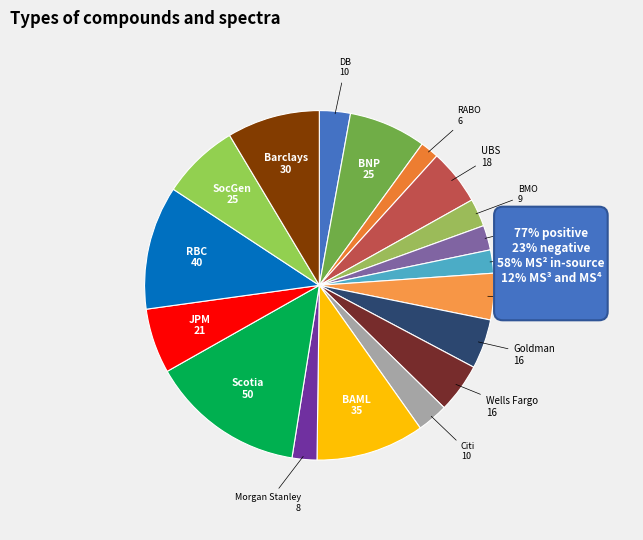

To the nearest percent, what is the average slice percentage?

6%